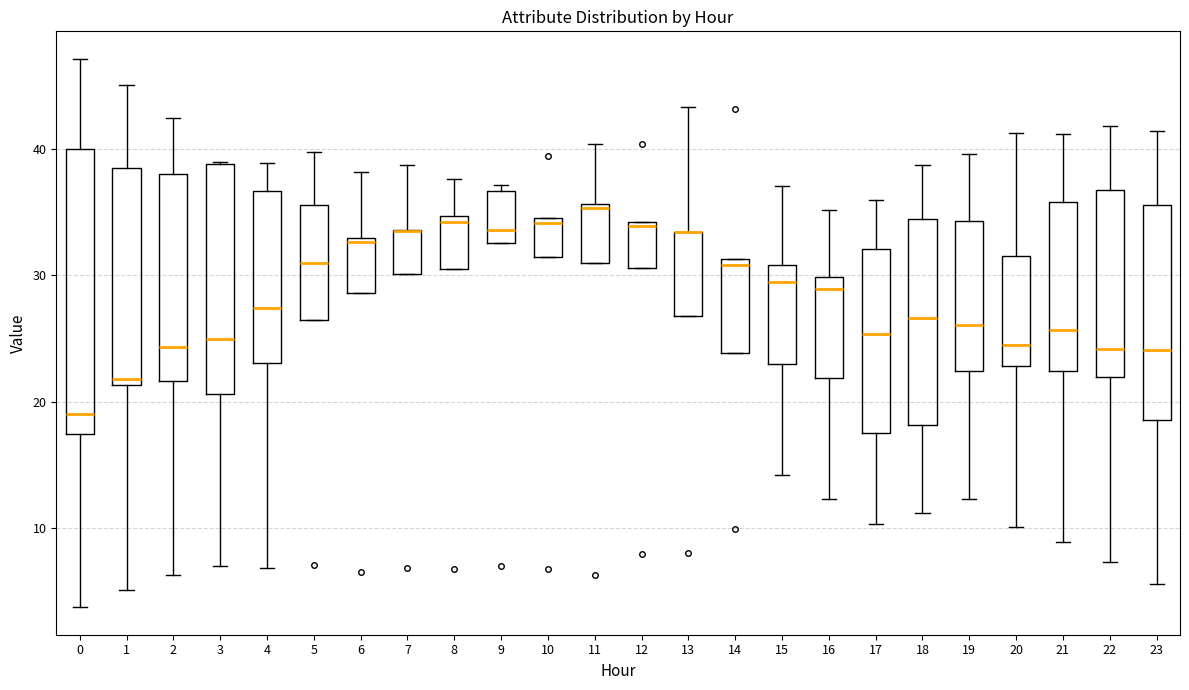

Where does the median line of the box at x = 22 sit on the y-axis? The values are not printed on the chart, so give them approximately, as read against the axis.

24